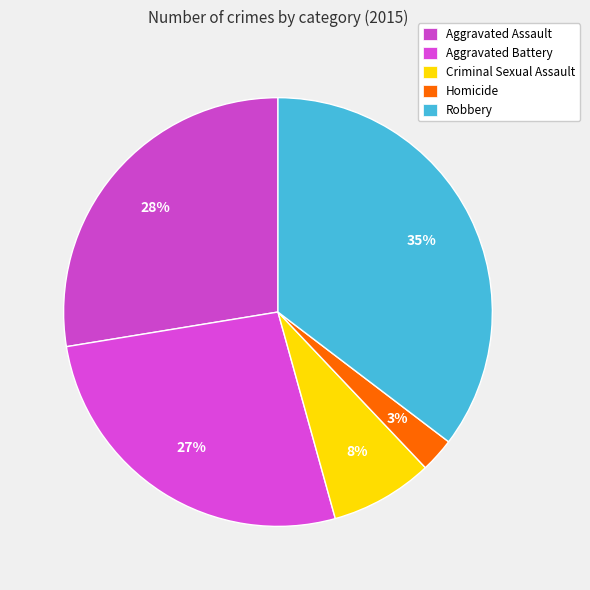

To the nearest percent, what portion does Robbery represent?

35%